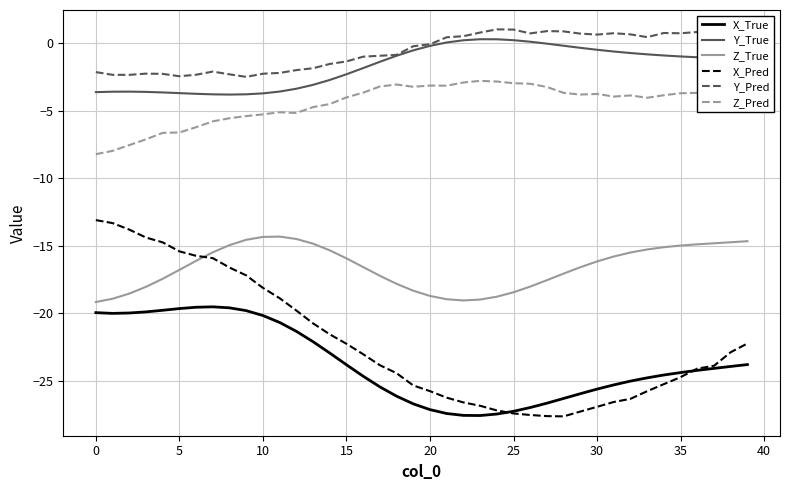

True or false: Y_True and Z_True cross at least once.

False